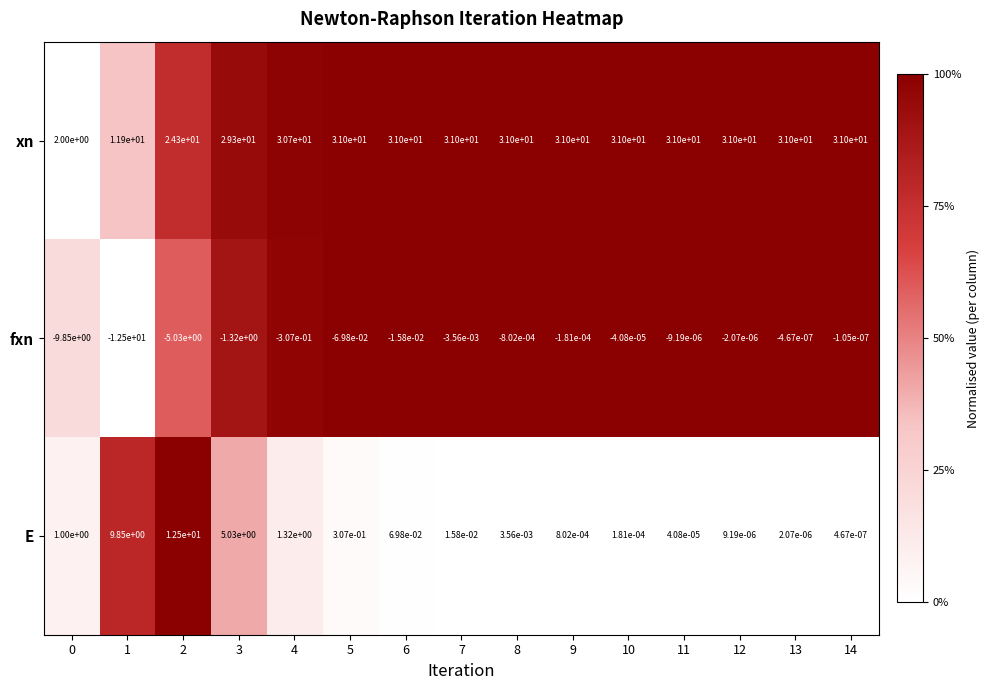

At how many categories does at least one series exceed 0?

15